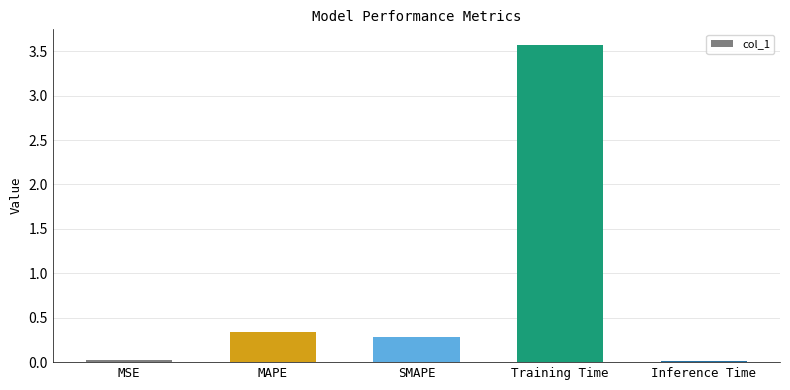

What is the change in value from SMAPE to Inference Time?

-0.3